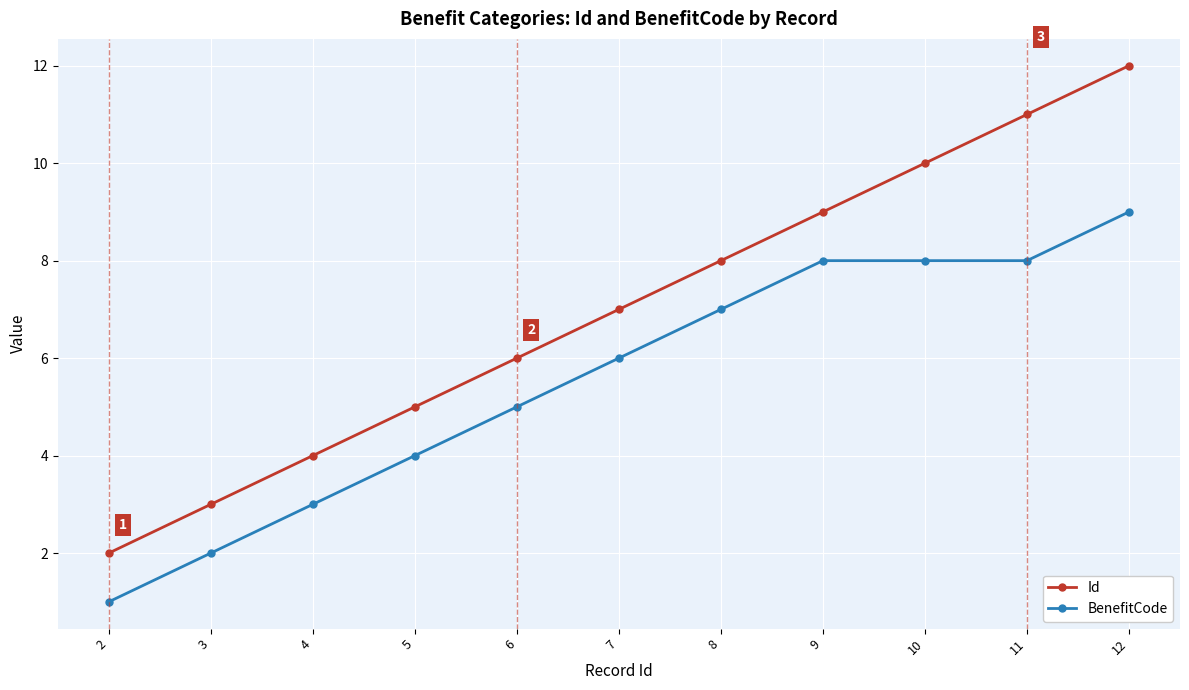

Reading right to left, list all the values displayed in this chart.

Id: 12	11	10	9	8	7	6	5	4	3	2
BenefitCode: 9	8	8	8	7	6	5	4	3	2	1